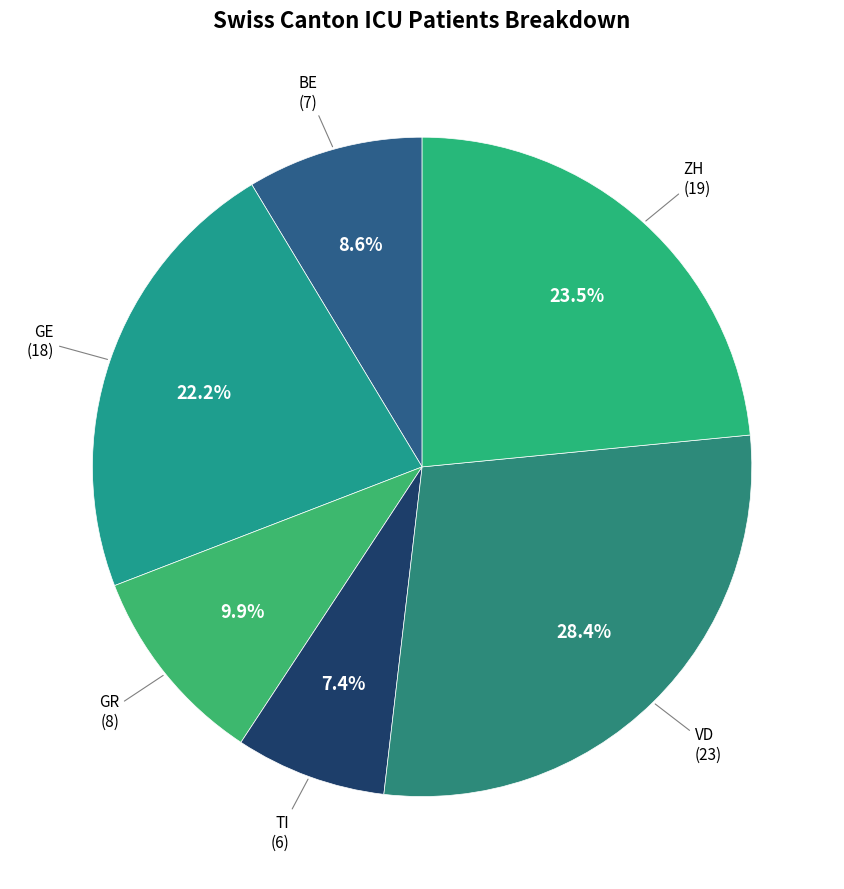

What percentage do VD and ZH together represent?

51.9%